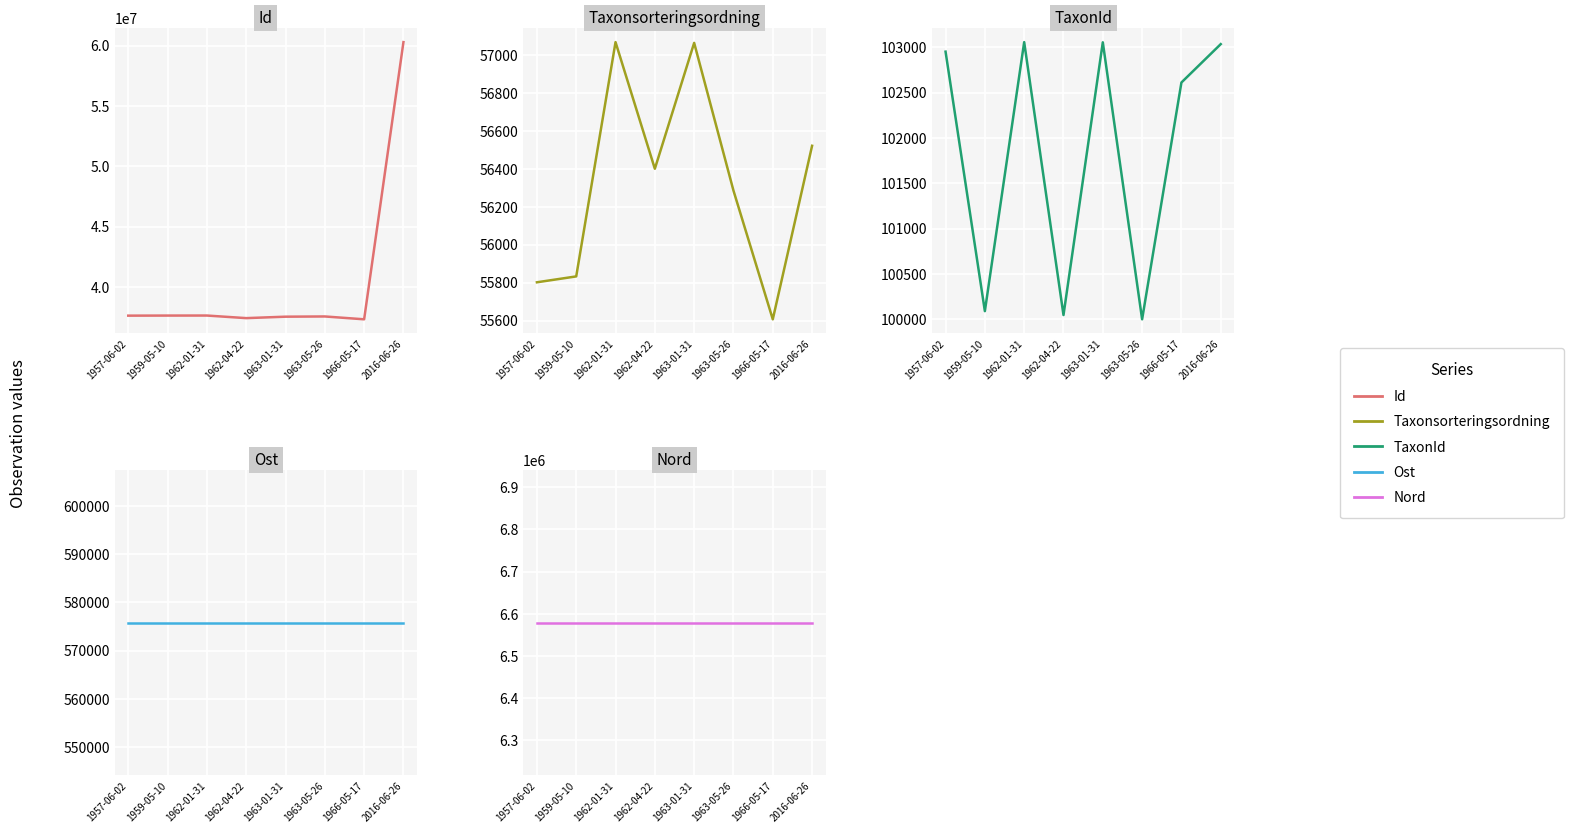

What is the label of the 7th point from the left?

1966-05-17